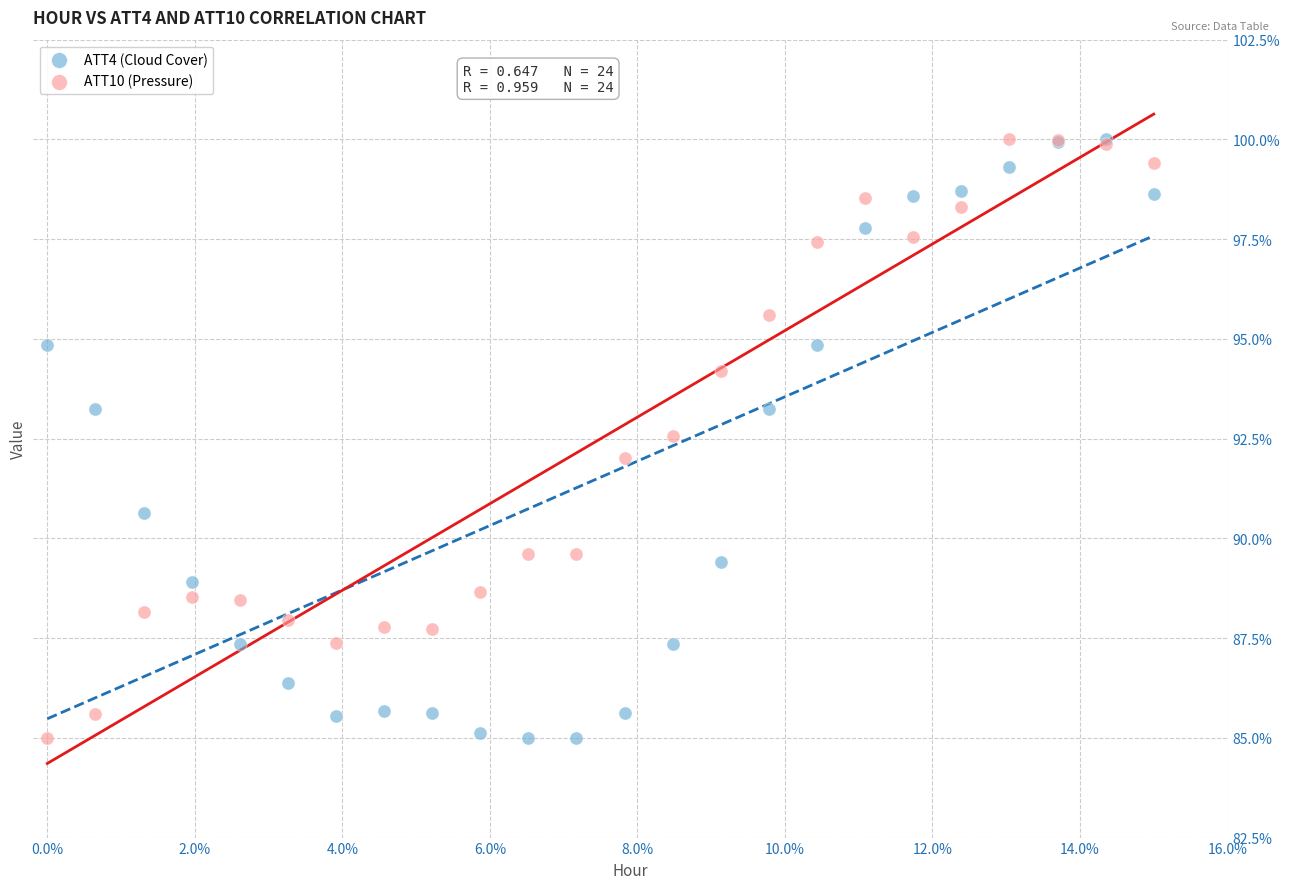

What are all the series names shown in the legend?

ATT4 (Cloud Cover), ATT10 (Pressure)